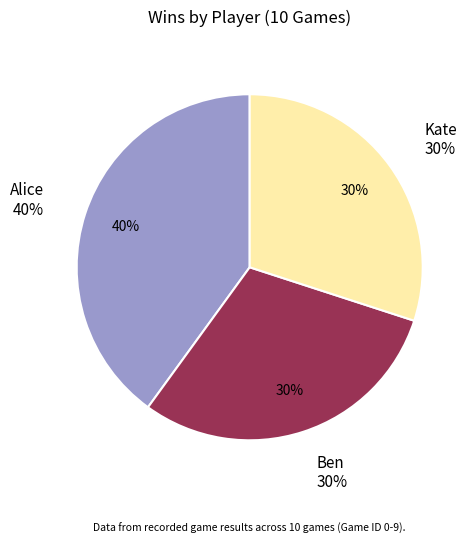

Combined, what portion of the pie is Kate and Alice?

70.0%